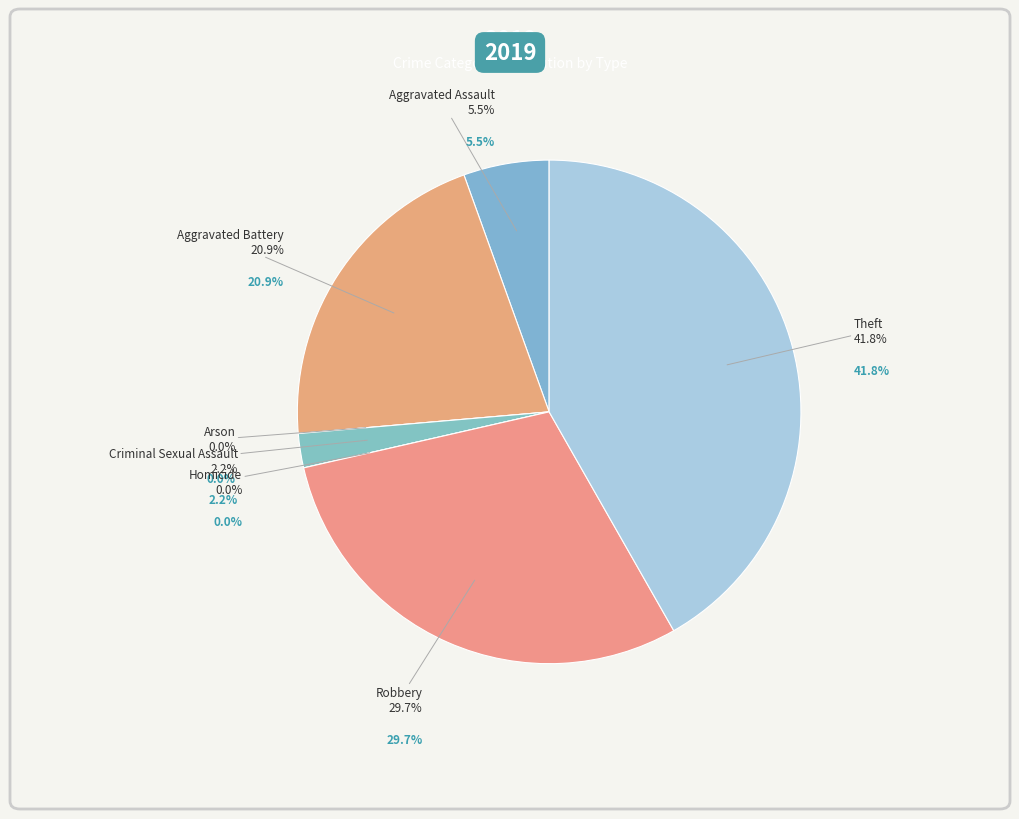

What is the smallest slice in the pie chart?

Arson